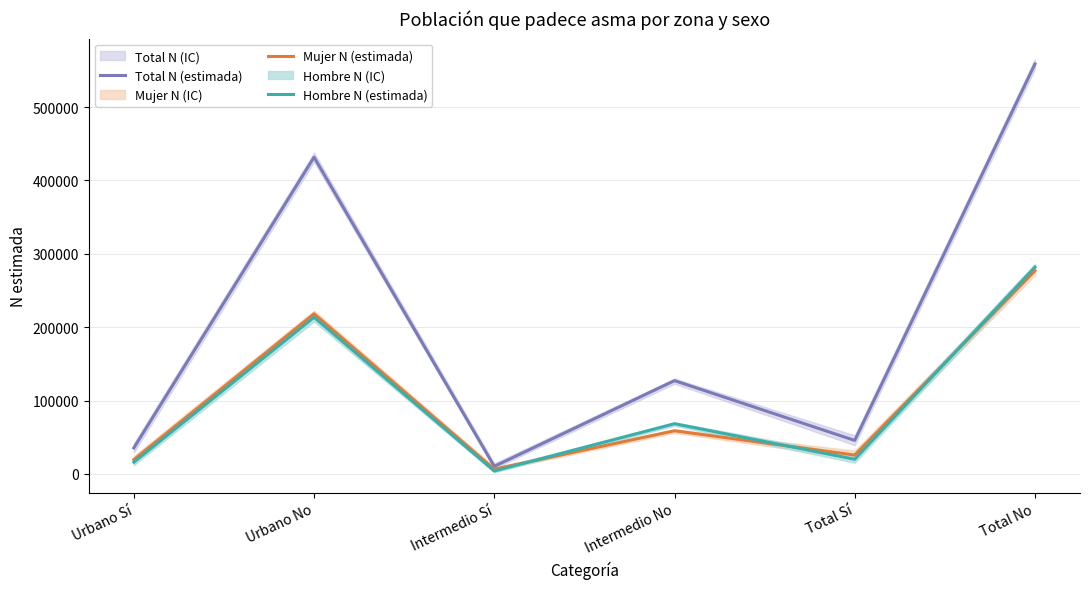

What is the minimum value shown in the chart?

3908